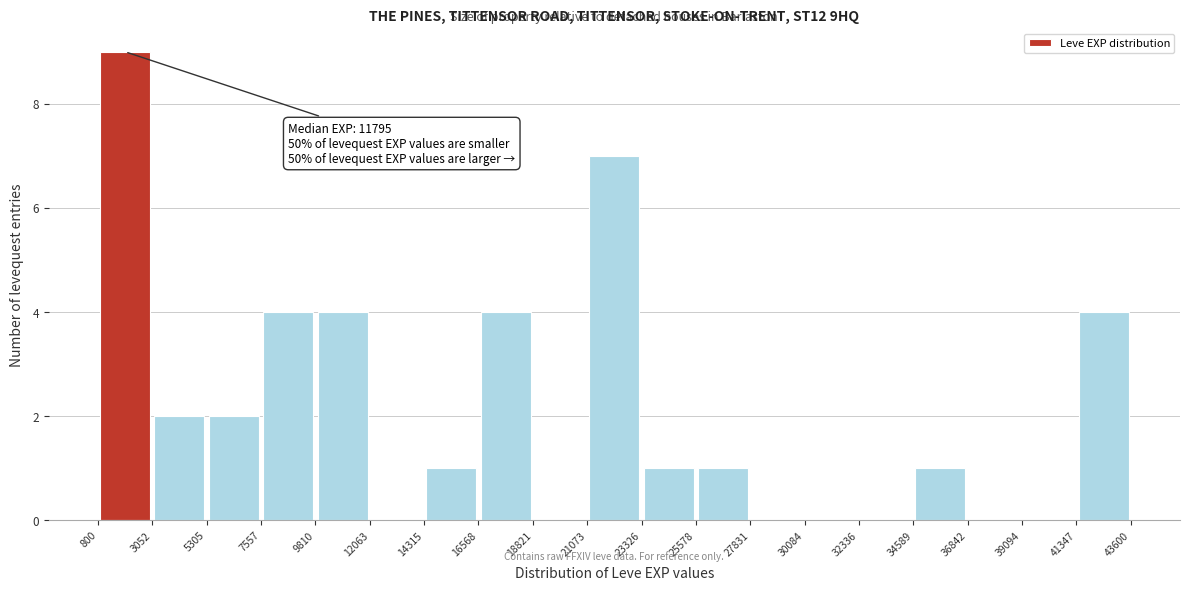

Over which range of the x-axis is the bar tallest?

800 to 3052